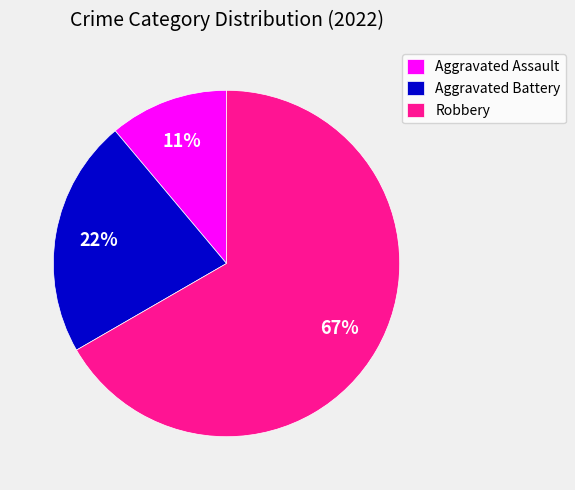

To the nearest percent, what is the combined percentage of Robbery and Aggravated Battery?

89%